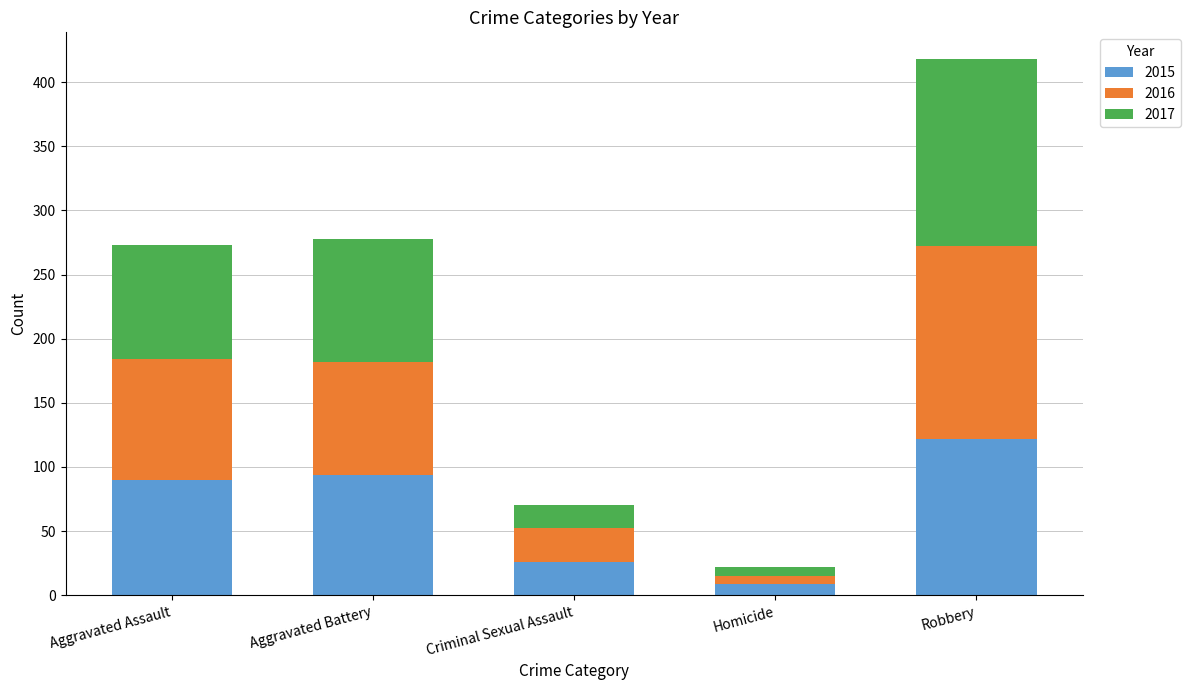

How many values in the 2015 series are below 90?

2